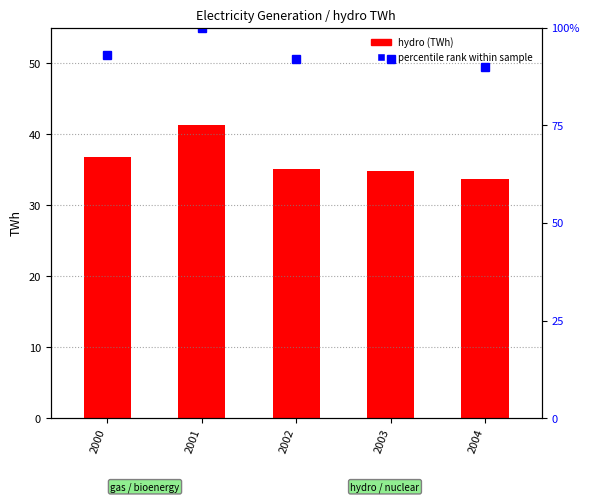

What is the difference between the maximum and minimum values in the percentile rank within the sample series?

10.1